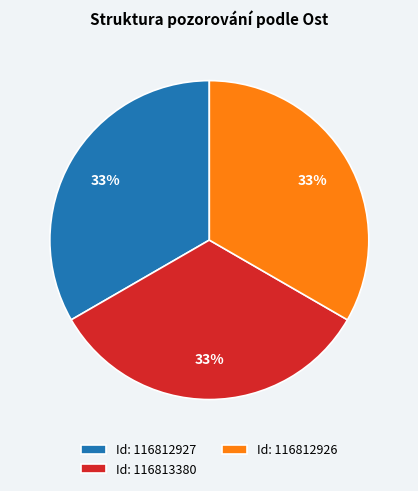

The Id: 116813380 slice represents 27% of the pie. True or false?

False